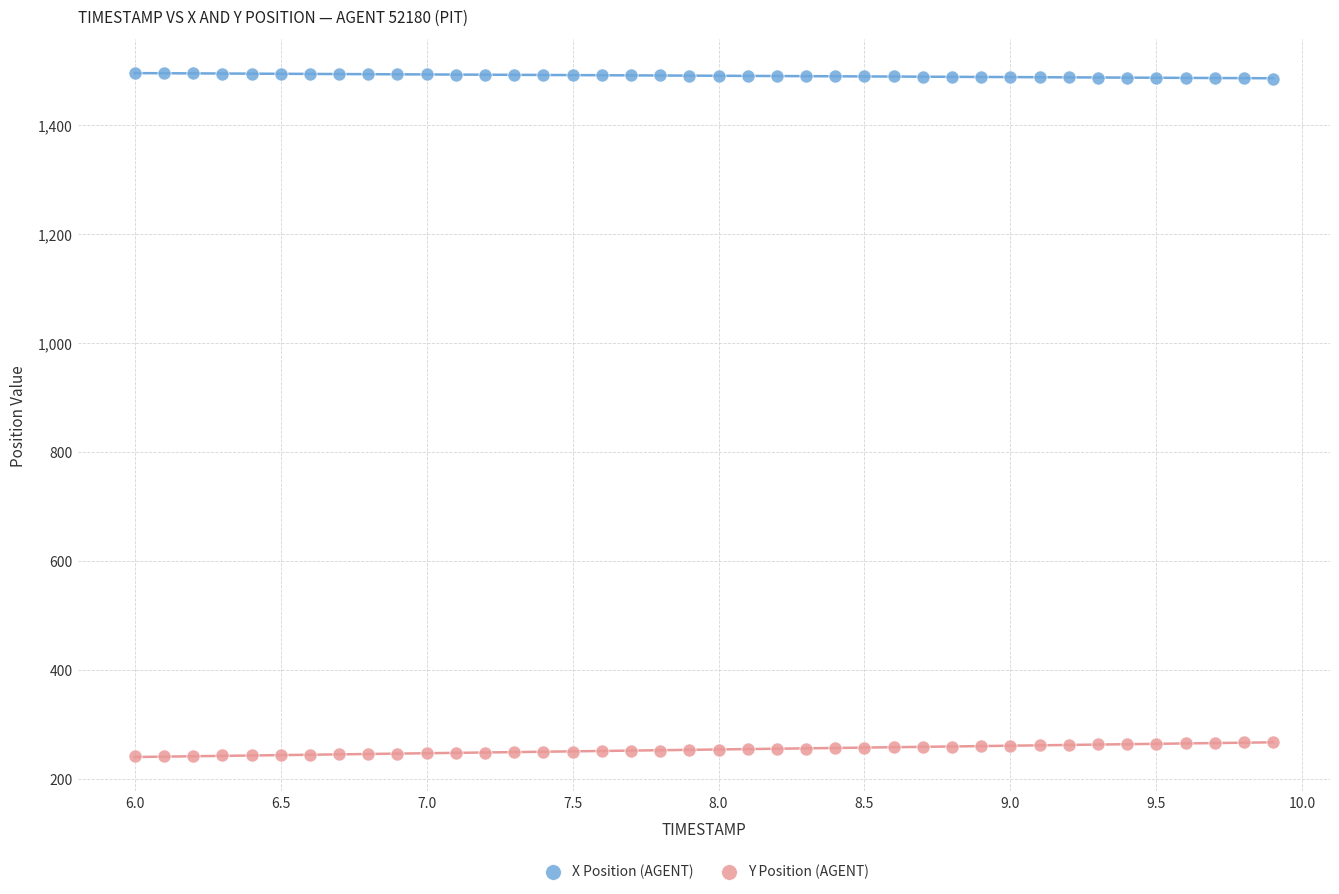

What is the X range (max minus min) for the scatter plot?

3.9